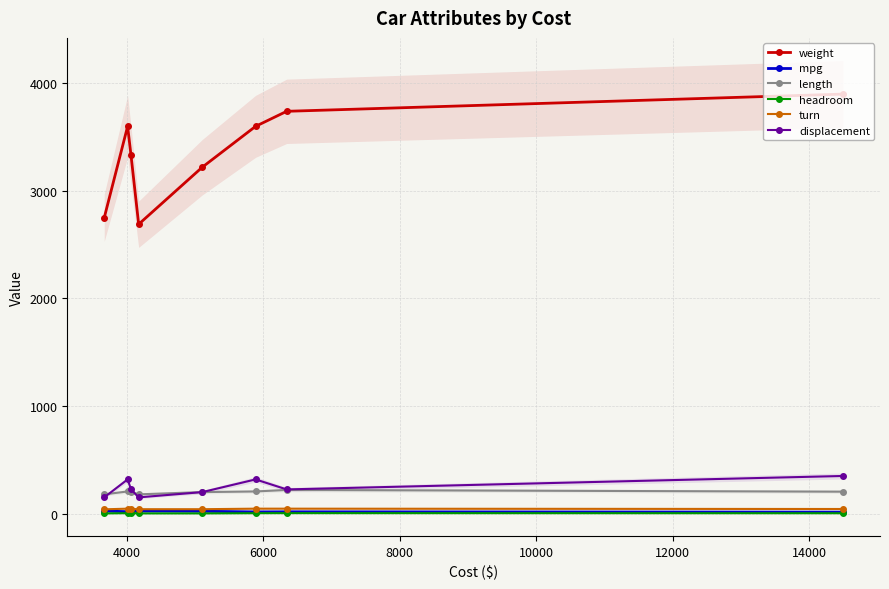

Reading left to right, list all the values displayed in this chart.

weight: 2750.0	3600.0	3330.0	2690.0	3220.0	3600.0	3740.0	3900.0
mpg: 24.0	18.0	18.0	24.0	22.0	16.0	17.0	14.0
length: 179.0	206.0	201.0	179.0	200.0	206.0	220.0	204.0
headroom: 2.0	4.0	5.0	2.0	2.0	4.0	4.5	3.5
turn: 40.0	46.0	44.0	41.0	41.0	46.0	46.0	43.0
displacement: 151.0	318.0	225.0	151.0	200.0	318.0	225.0	350.0